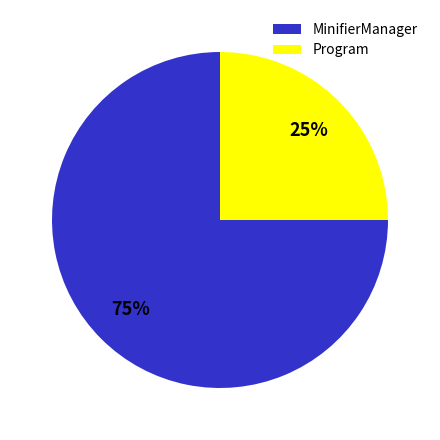

Between MinifierManager and Program, which is larger?

MinifierManager